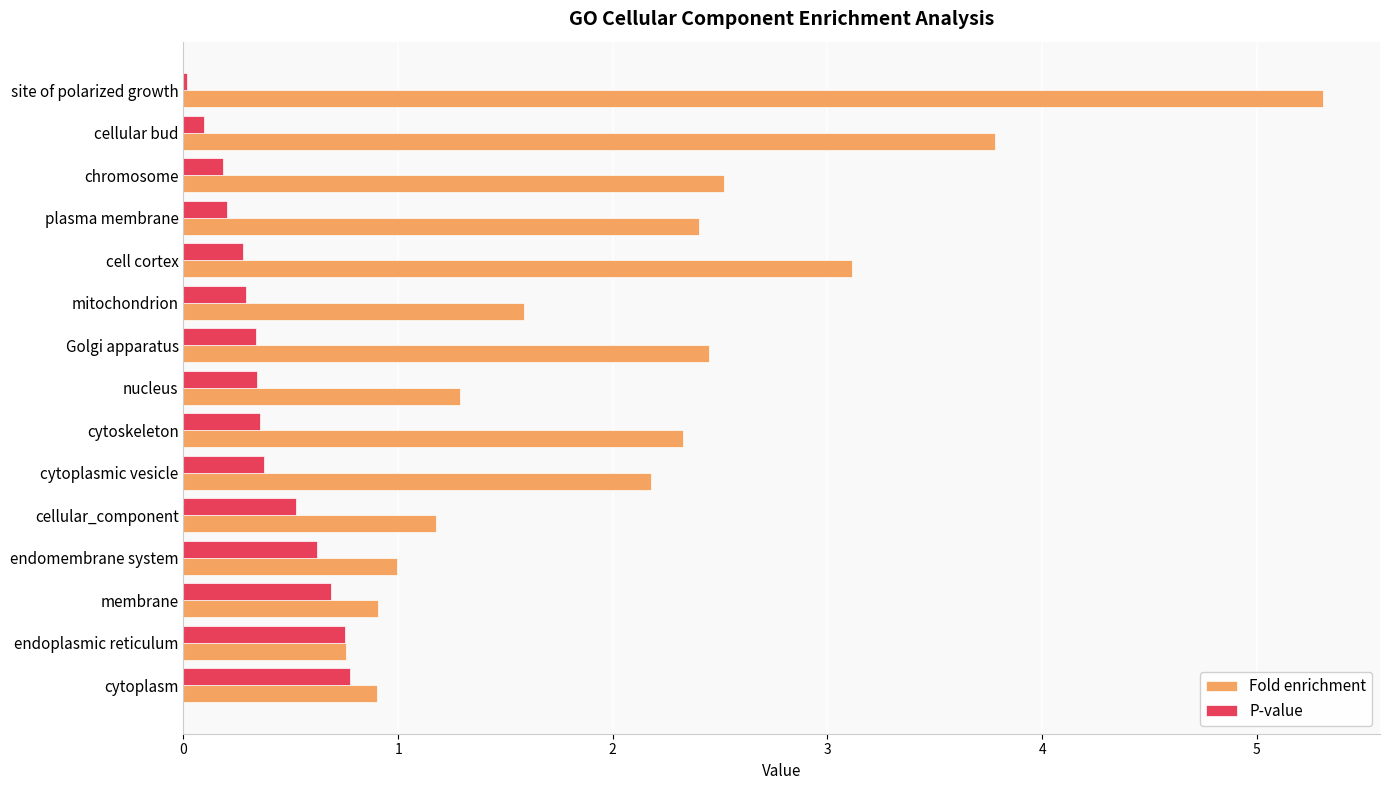

What is the sum of the Fold enrichment values at nucleus and plasma membrane?

3.7